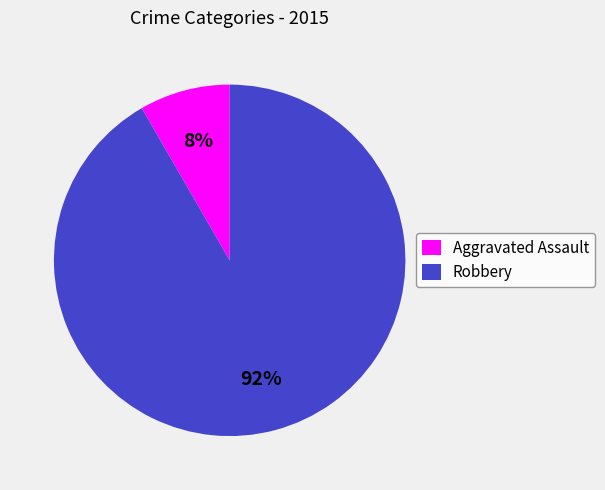

Count the number of slices in the pie.

2